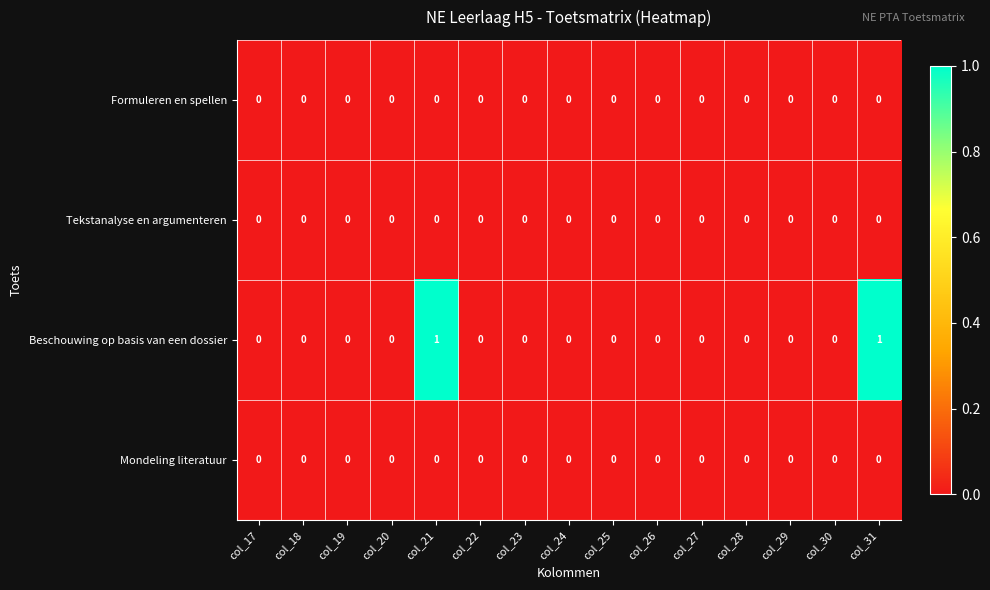

Which series has the largest range (max minus min)?

Beschouwing op basis van een dossier